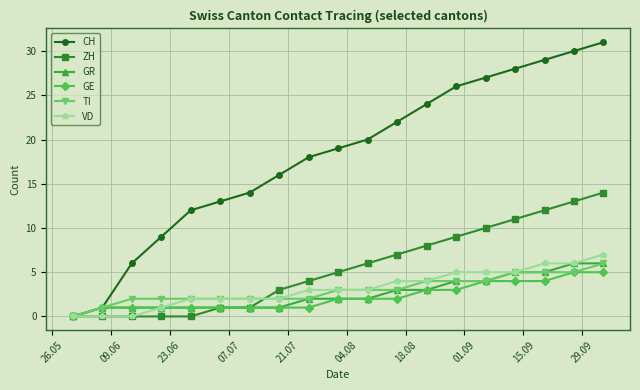

Reading right to left, list all the values displayed in this chart.

CH: 31	30	29	28	27	26	24	22	20	19	18	16	14	13	12	9	6	1	0
ZH: 14	13	12	11	10	9	8	7	6	5	4	3	1	1	0	0	0	0	0
GR: 6	6	5	5	4	4	3	3	2	2	2	1	1	1	1	1	1	1	0
GE: 5	5	4	4	4	3	3	2	2	2	1	1	1	1	1	1	1	1	0
TI: 6	5	5	5	4	4	4	3	3	3	2	2	2	2	2	2	2	1	0
VD: 7	6	6	5	5	5	4	4	3	3	3	2	2	2	2	1	0	0	0